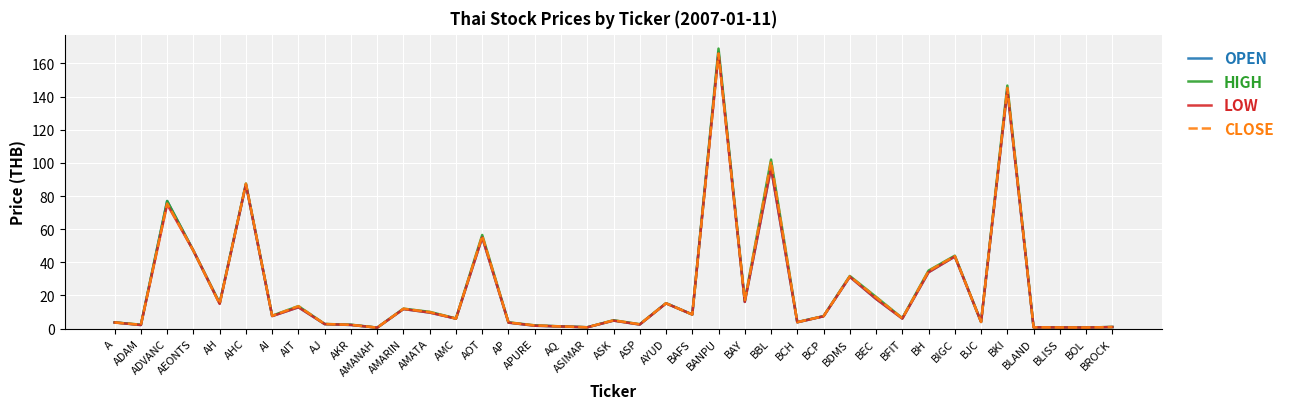

What is the greatest value displayed?

169.0